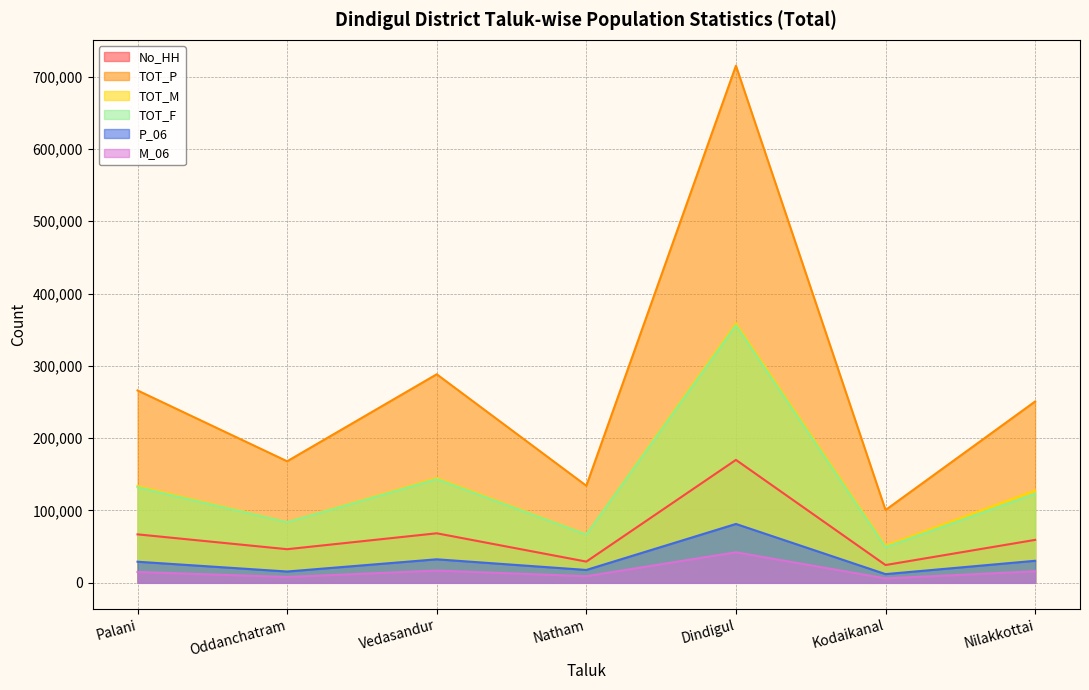

True or false: No_HH and TOT_P intersect in this chart.

False